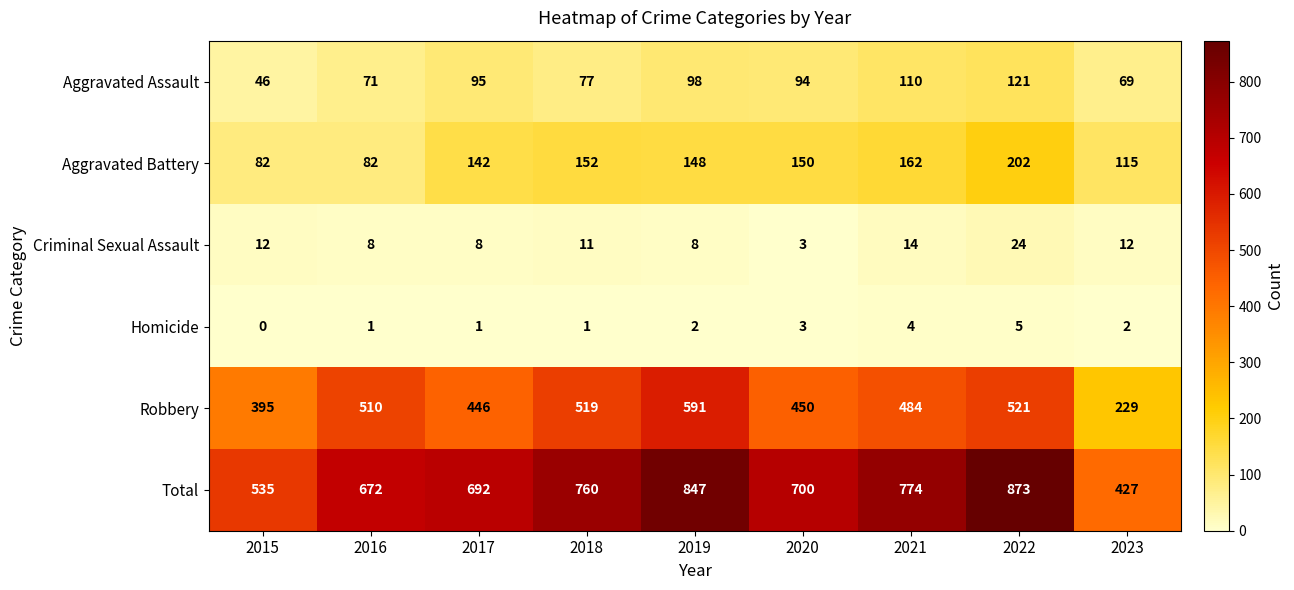

Read the Aggravated Assault value at 2018, to the nearest 5.

75